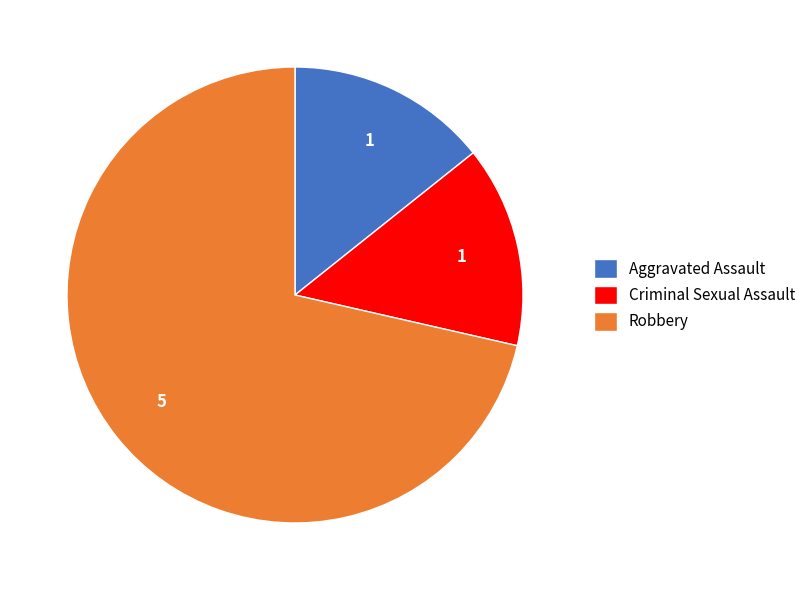

Which category accounts for the majority?

Robbery